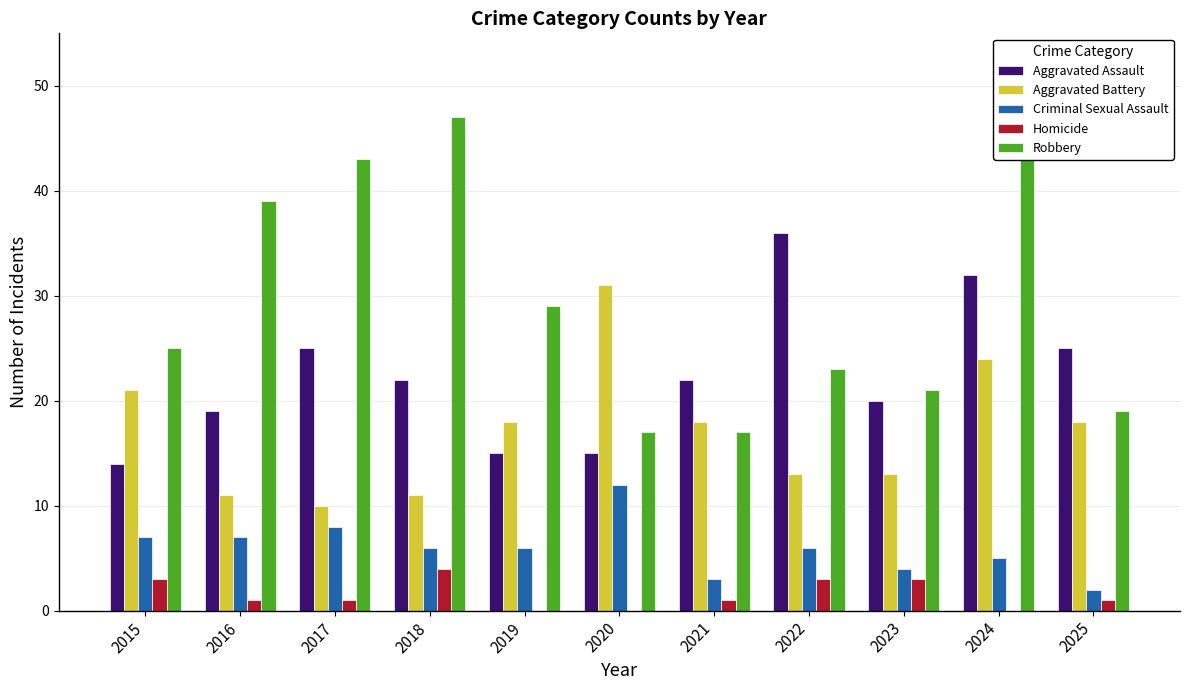

What are all the series names shown in the legend?

Aggravated Assault, Aggravated Battery, Criminal Sexual Assault, Homicide, Robbery